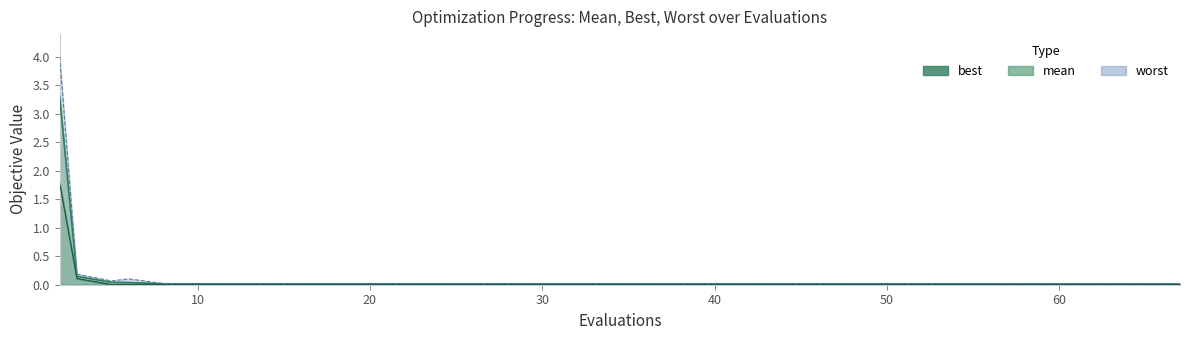

What are all the series names shown in the legend?

mean, best, worst